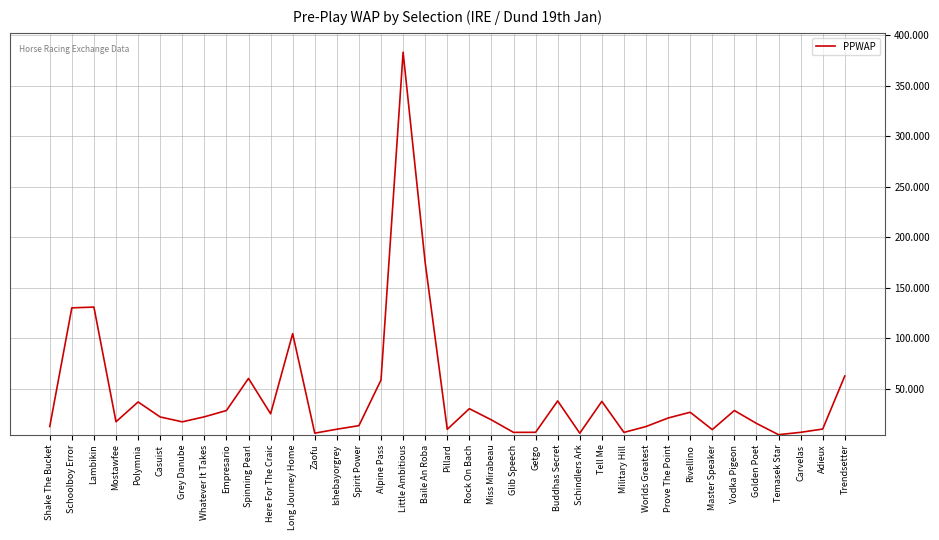

Which label corresponds to the largest value in the chart?

Little Ambitious